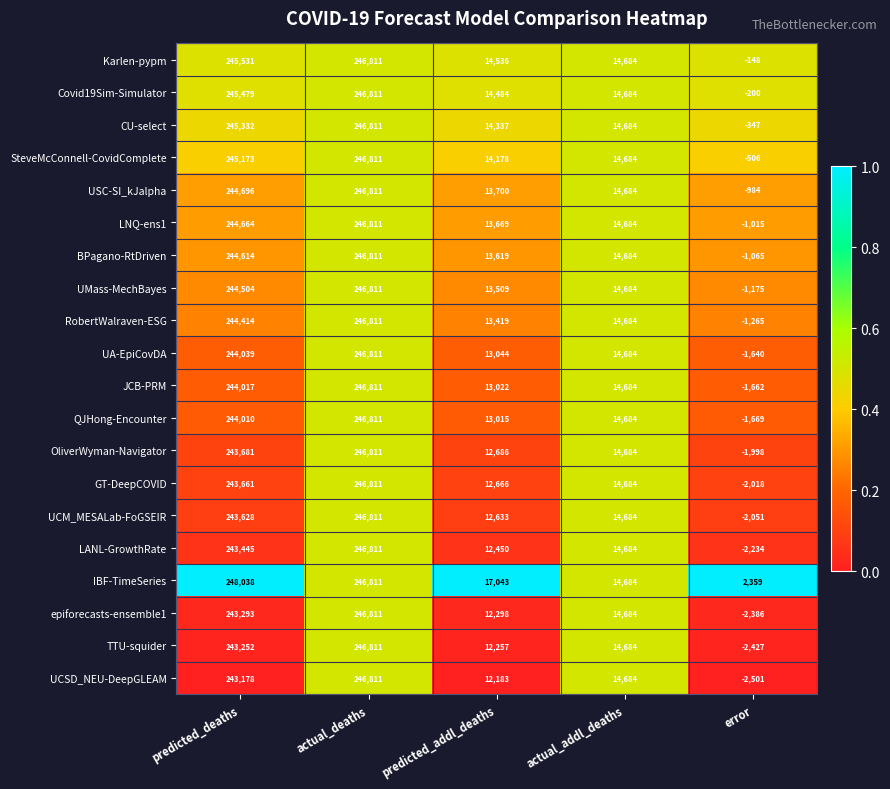

At error, list the series in order from smallest to largest.

UCSD_NEU-DeepGLEAM, TTU-squider, epiforecasts-ensemble1, LANL-GrowthRate, UCM_MESALab-FoGSEIR, GT-DeepCOVID, OliverWyman-Navigator, QJHong-Encounter, JCB-PRM, UA-EpiCovDA, RobertWalraven-ESG, UMass-MechBayes, BPagano-RtDriven, LNQ-ens1, USC-SI_kJalpha, SteveMcConnell-CovidComplete, CU-select, Covid19Sim-Simulator, Karlen-pypm, IBF-TimeSeries